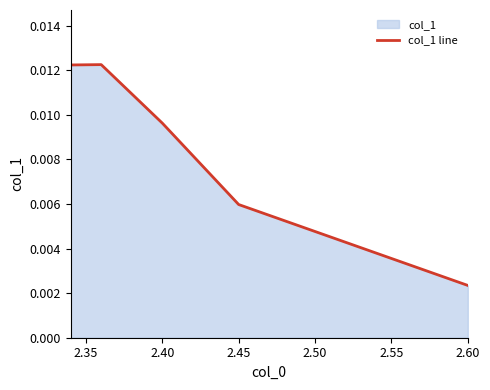

True or false: there are more than 2 points higher than both neighbors.

False